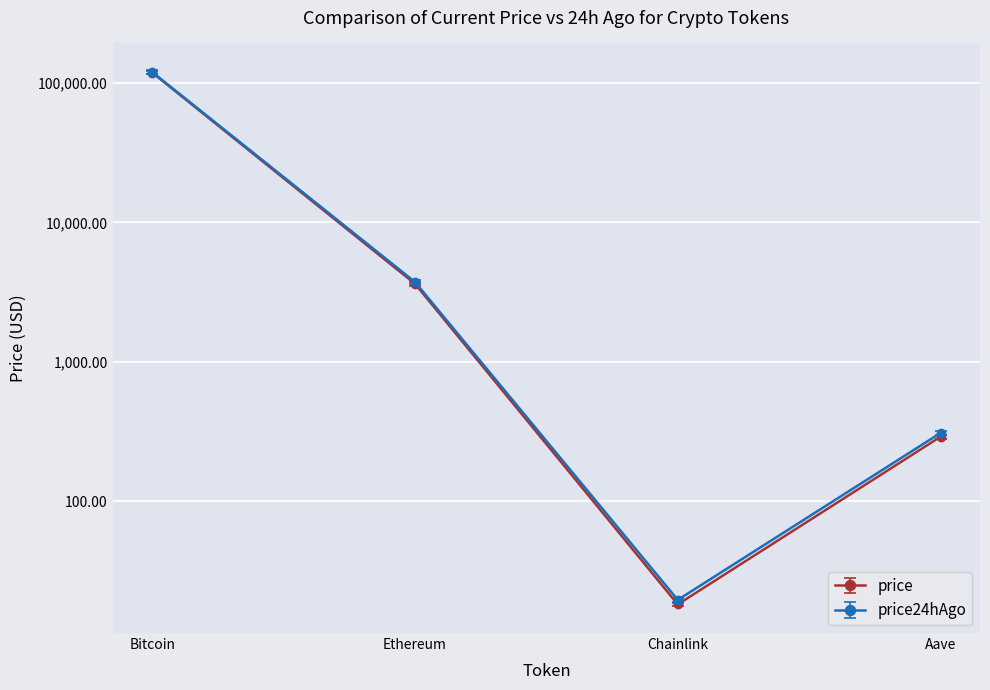

Which series has the largest total across all categories?

price24hAgo